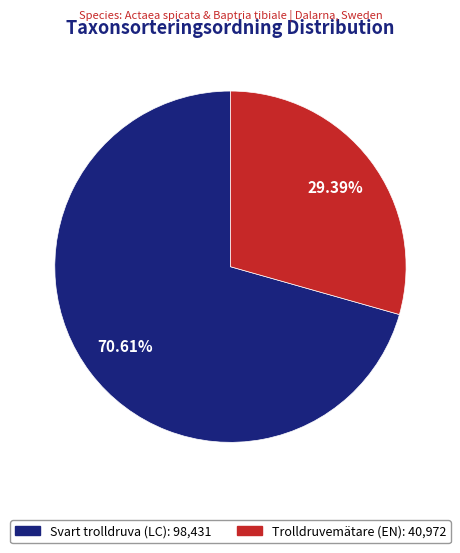

Rank the categories by value from lowest to highest.

Trolldruvemätare (EN), Svart trolldruva (LC)